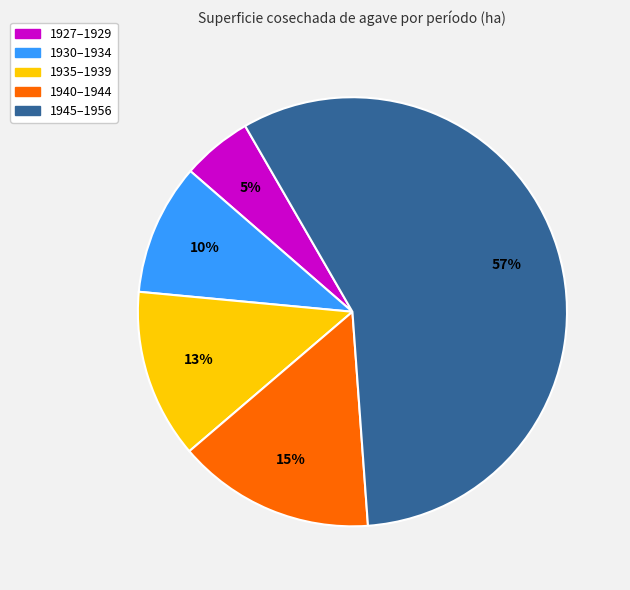

How many segments does this pie chart have?

5